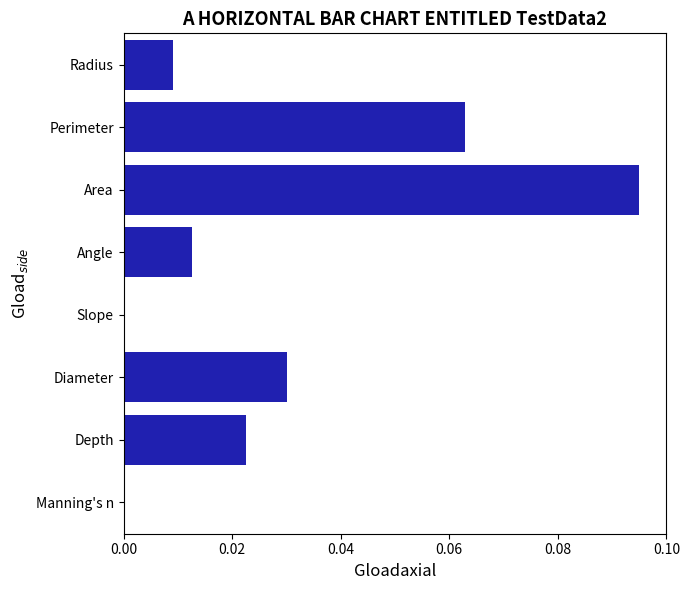

True or false: the data shows 0.0 at Depth.

True